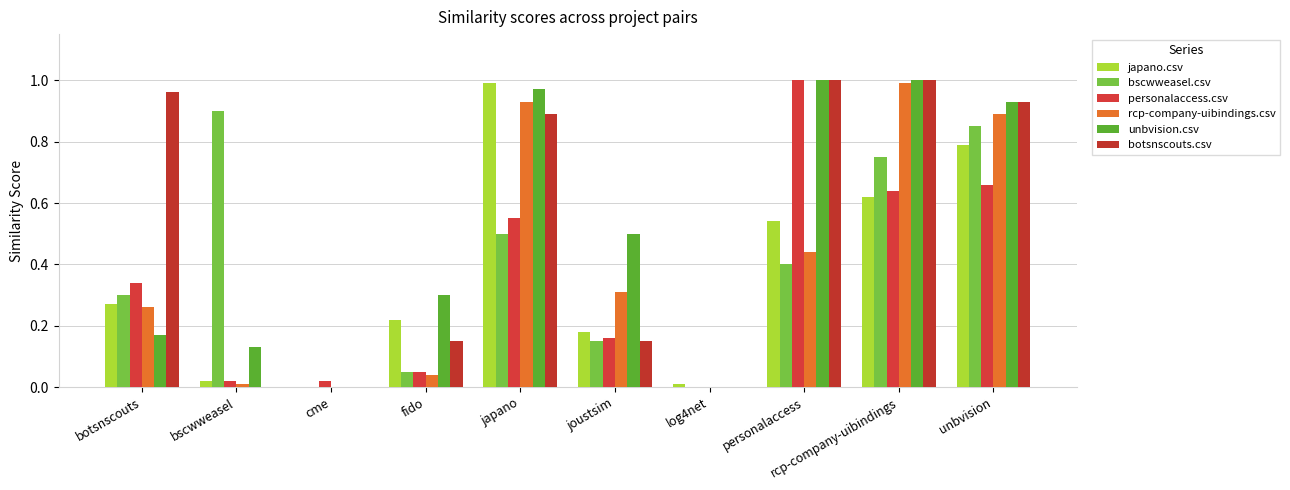

How many data points does each series have?

10